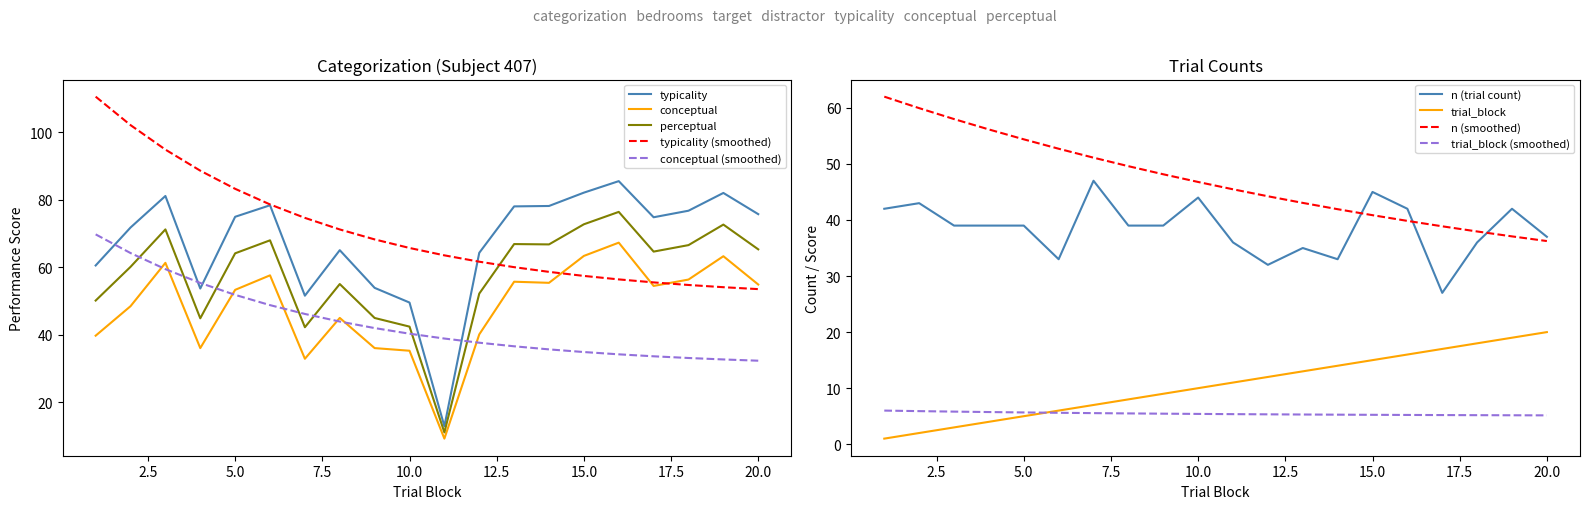

How many distinct data groups are displayed?

5